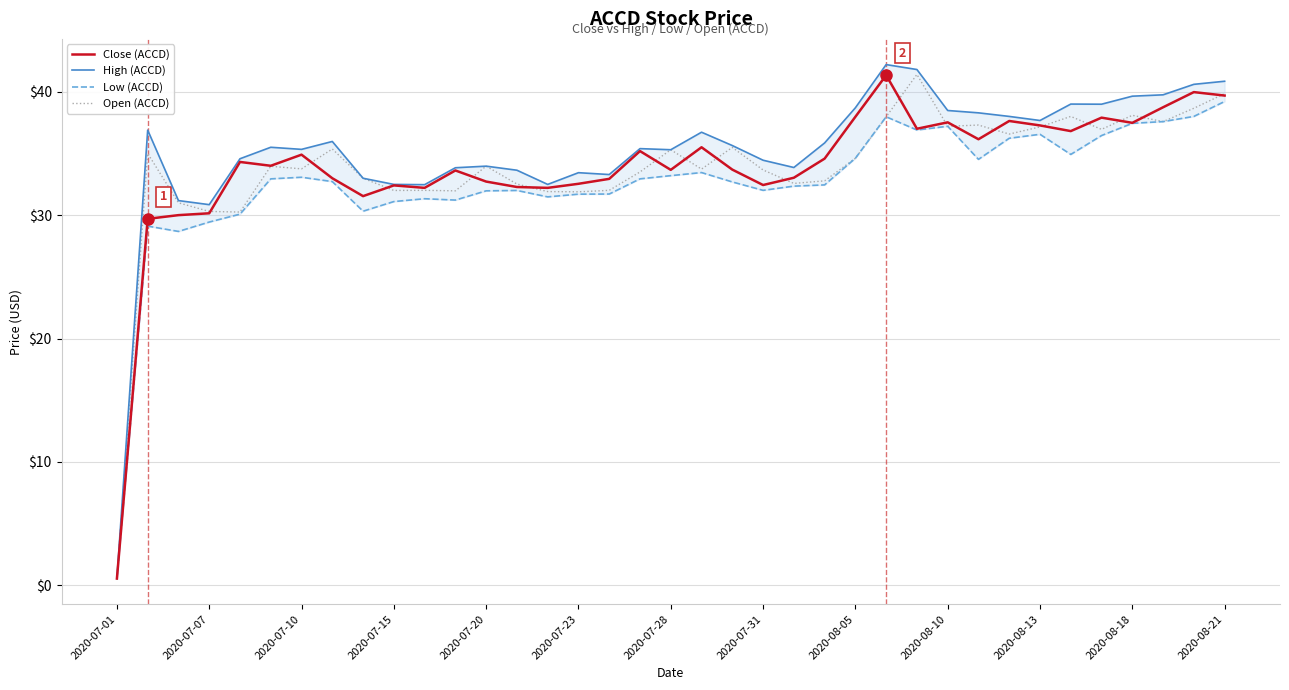

The Close (ACCD) series shows 30.1 at 2020-07-07. True or false?

True